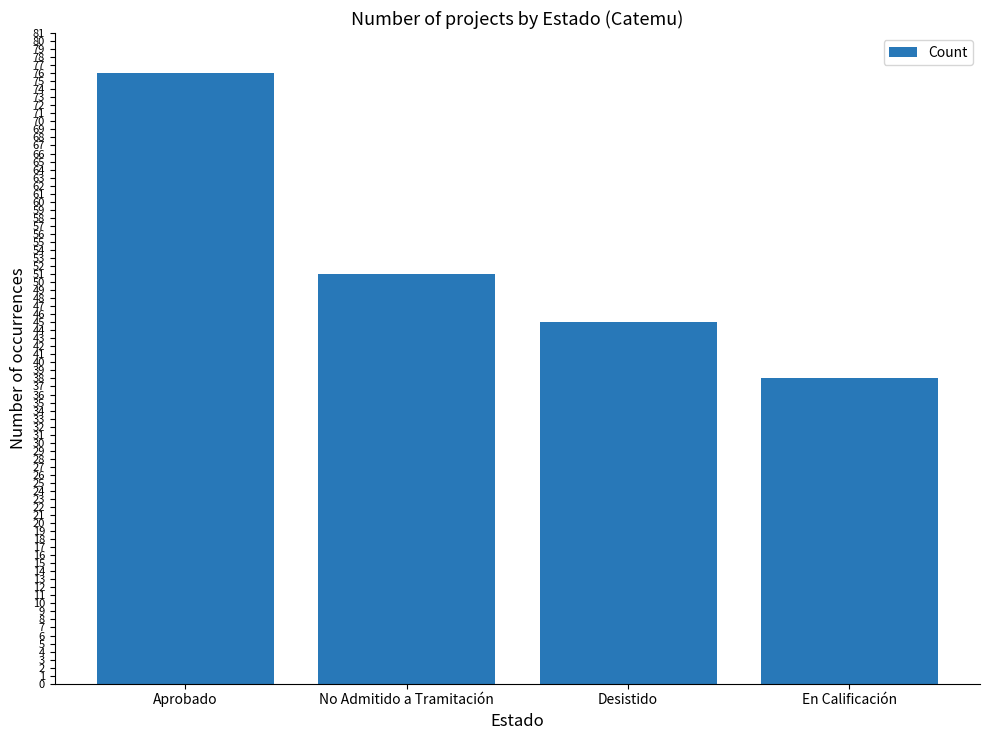

What is the change in value from Aprobado to No Admitido a Tramitación?

-25